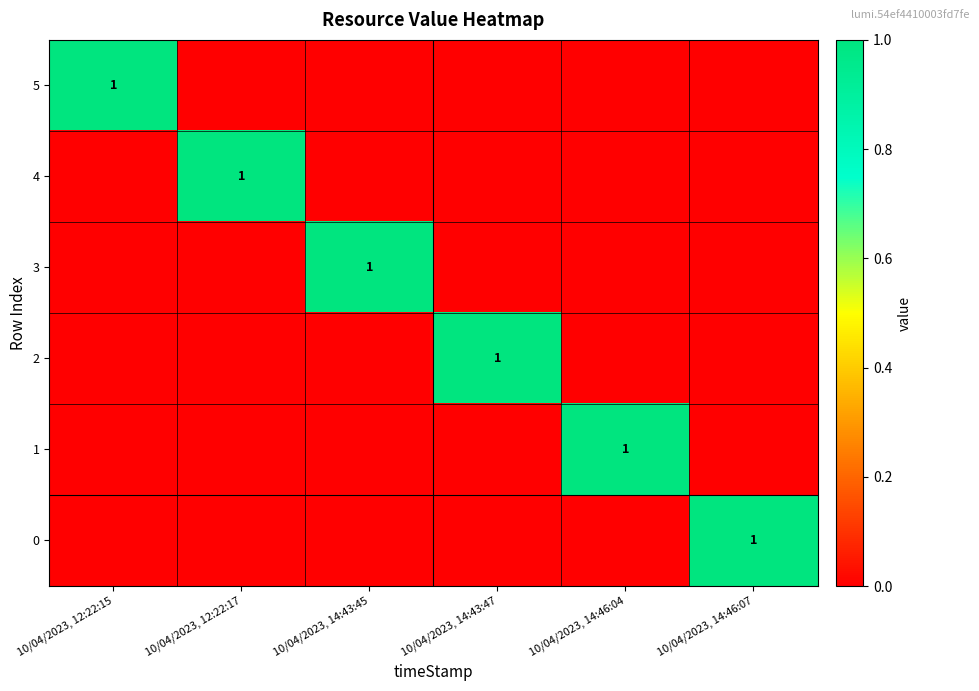

Which series has the largest total across all categories?

5